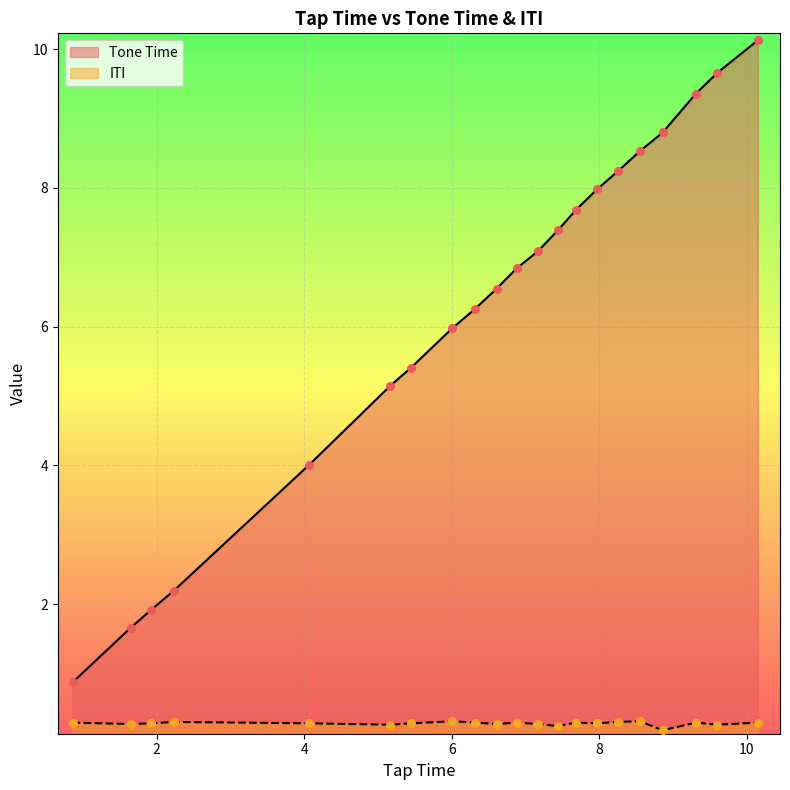

Which series contains the highest Y value?

Tone Time